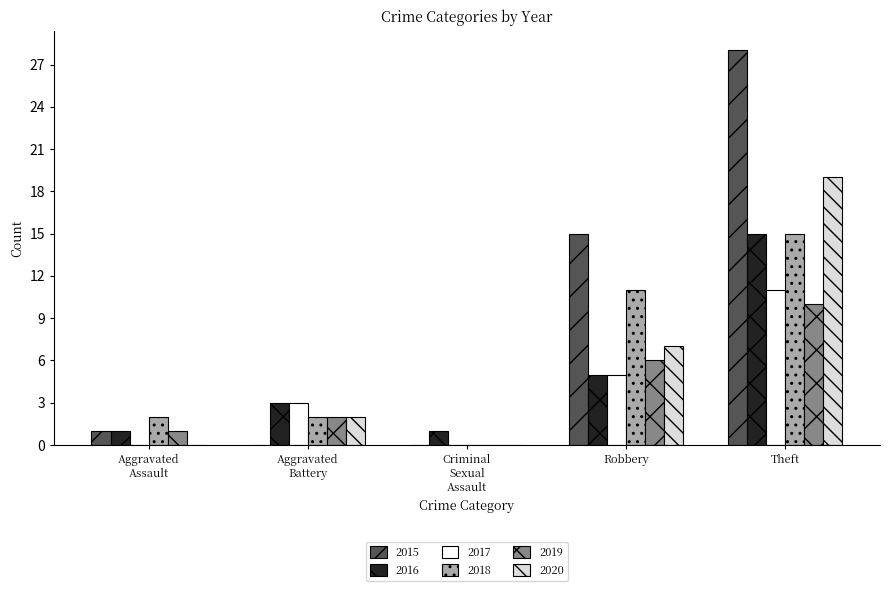

What is the sum of all 2016 values?

25